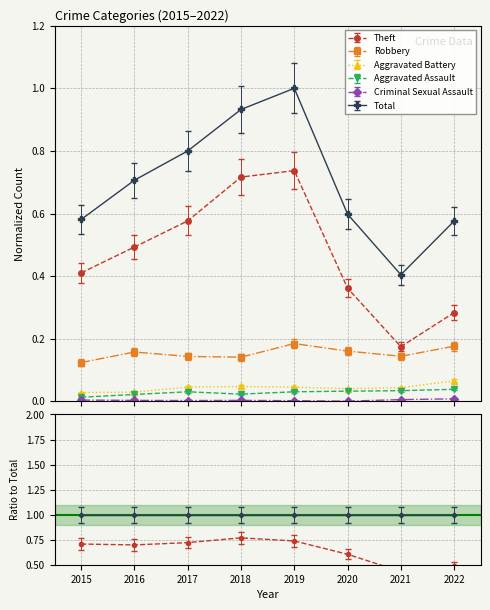

In Total, how many points are higher than both neighbors (excluding endpoints)?

1